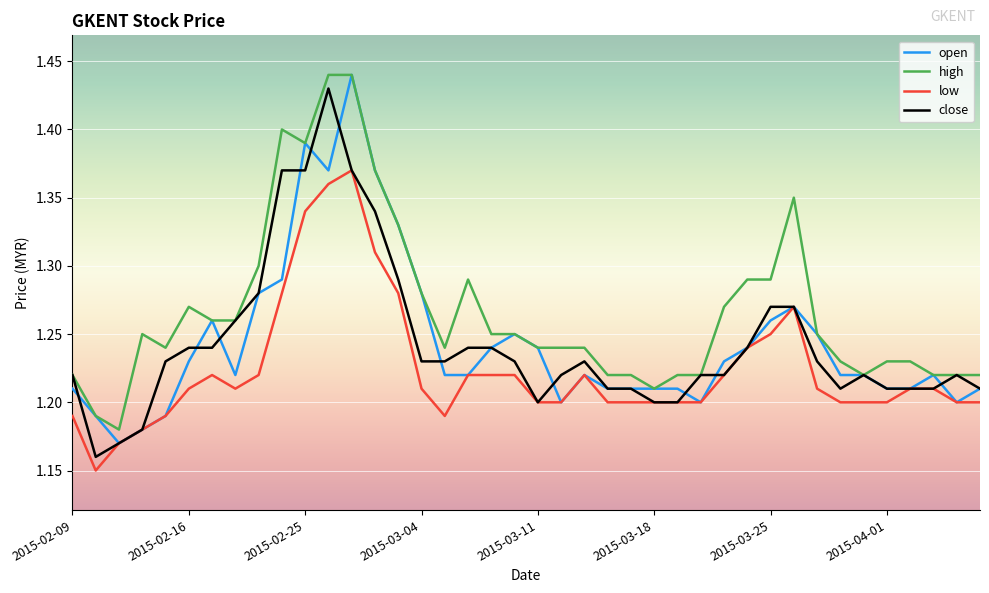

Which series has the largest total across all categories?

high